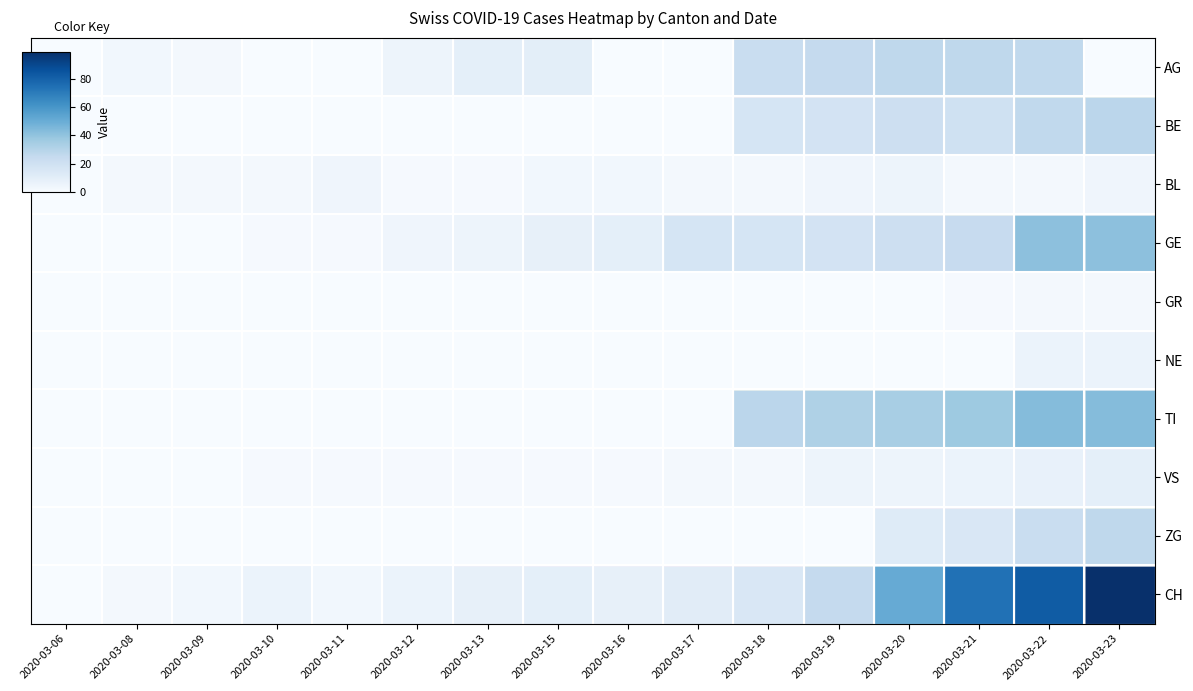

Which series has the largest total across all categories?

CH